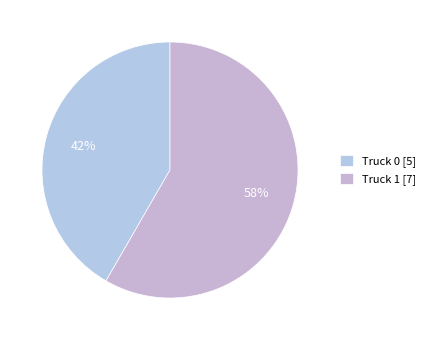

Is it true that Truck 0 is 42% of the pie?

True